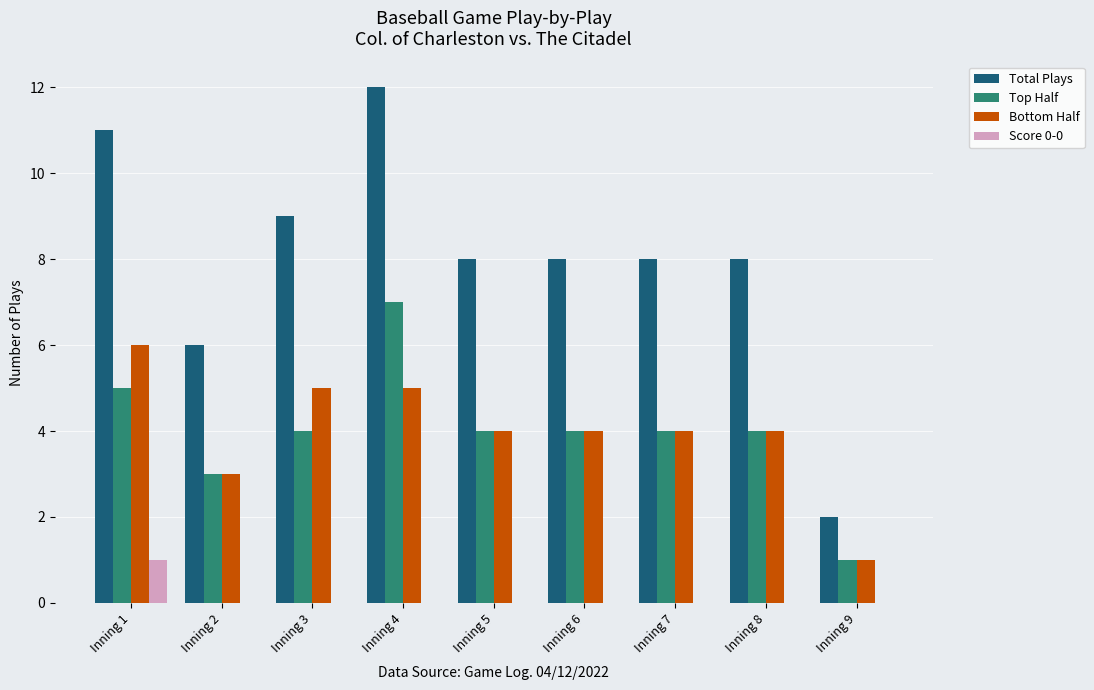

Reading left to right, list all the values displayed in this chart.

Total Plays: Inning 1=11	Inning 2=6	Inning 3=9	Inning 4=12	Inning 5=8	Inning 6=8	Inning 7=8	Inning 8=8	Inning 9=2
Top Half: Inning 1=5	Inning 2=3	Inning 3=4	Inning 4=7	Inning 5=4	Inning 6=4	Inning 7=4	Inning 8=4	Inning 9=1
Bottom Half: Inning 1=6	Inning 2=3	Inning 3=5	Inning 4=5	Inning 5=4	Inning 6=4	Inning 7=4	Inning 8=4	Inning 9=1
Score 0-0: Inning 1=1	Inning 2=0	Inning 3=0	Inning 4=0	Inning 5=0	Inning 6=0	Inning 7=0	Inning 8=0	Inning 9=0